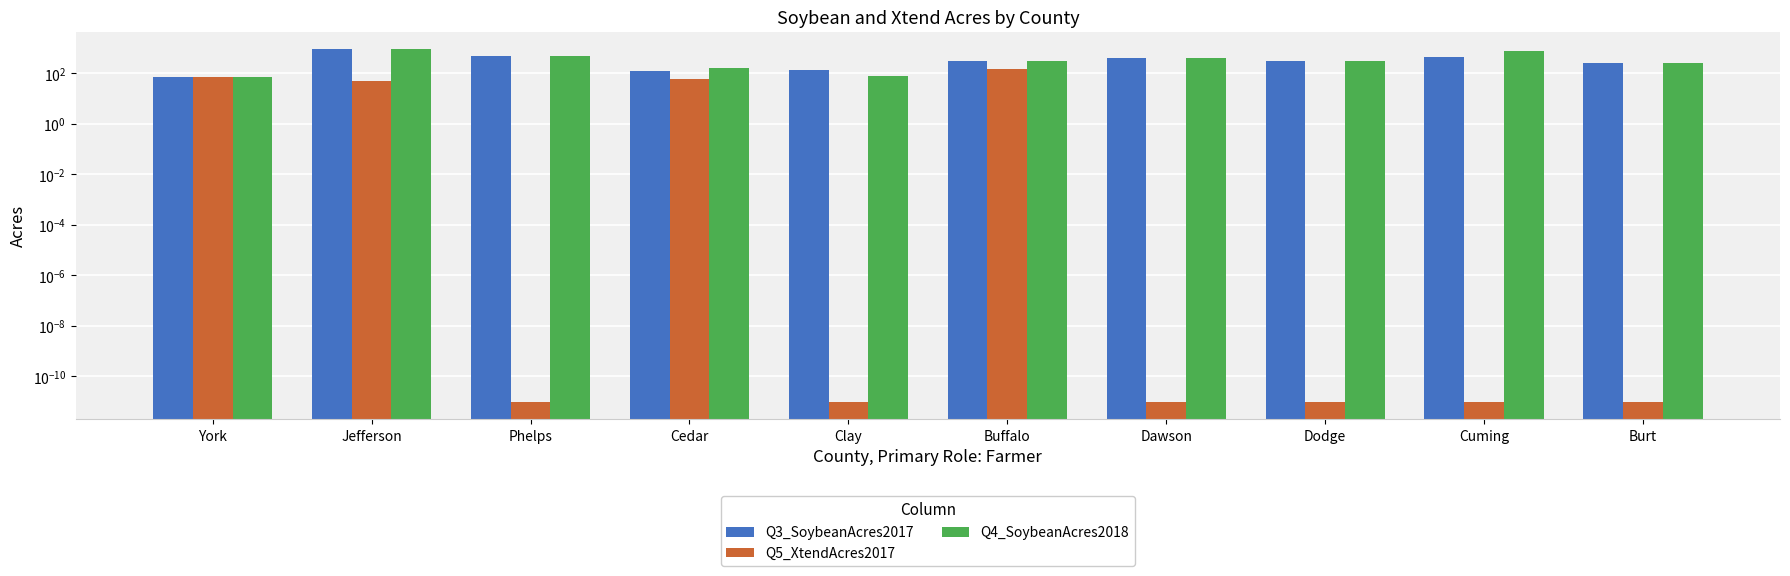

What is the maximum value shown in the chart?

900.0